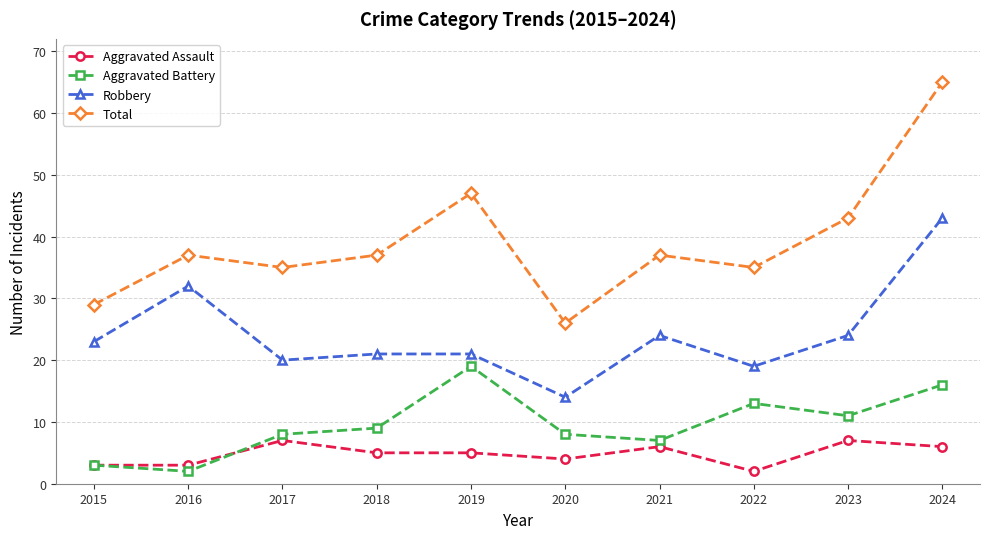

Is this an area chart (filled region under the line)?

No